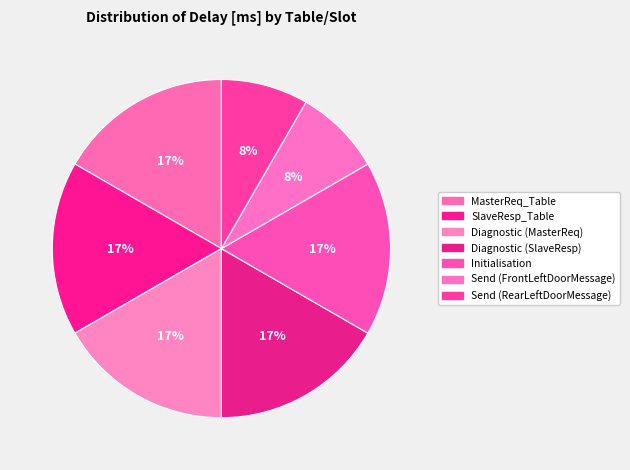

To the nearest percent, what portion does MasterReq_Table represent?

17%